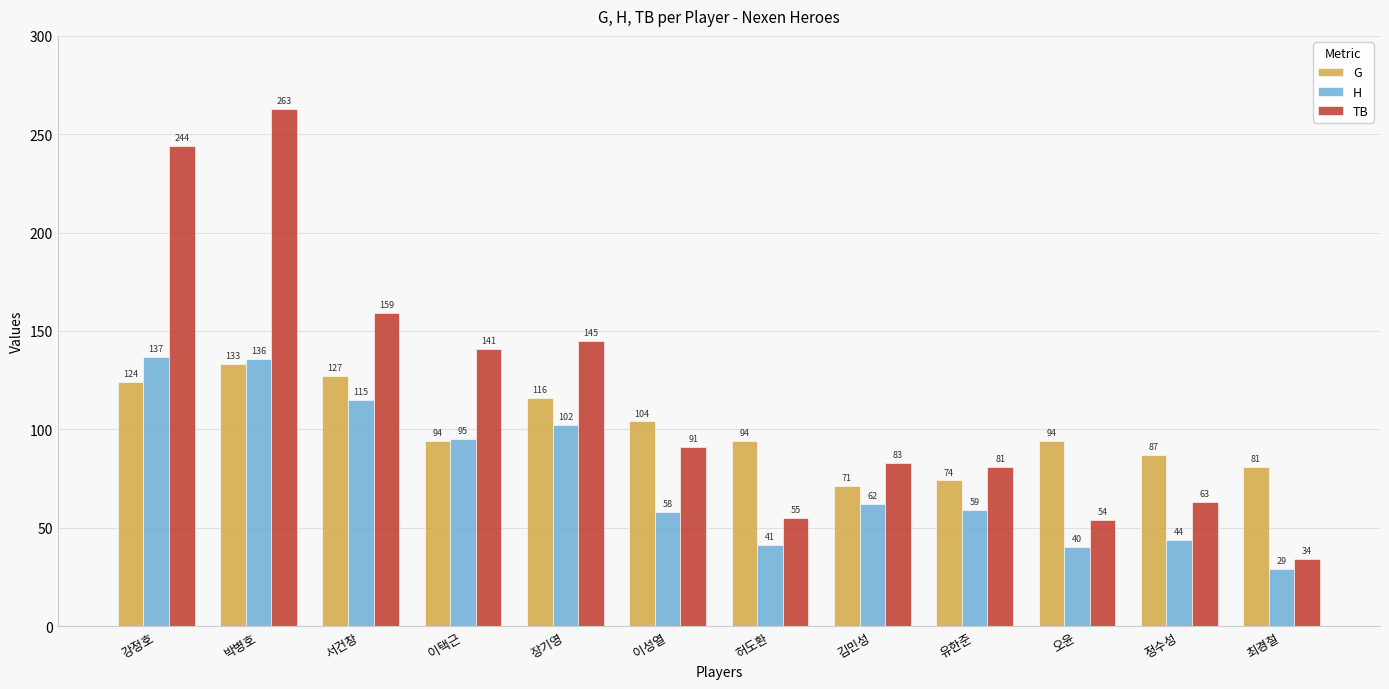

Is the value of G at 박병호 greater than the value of H at 최경철?

Yes